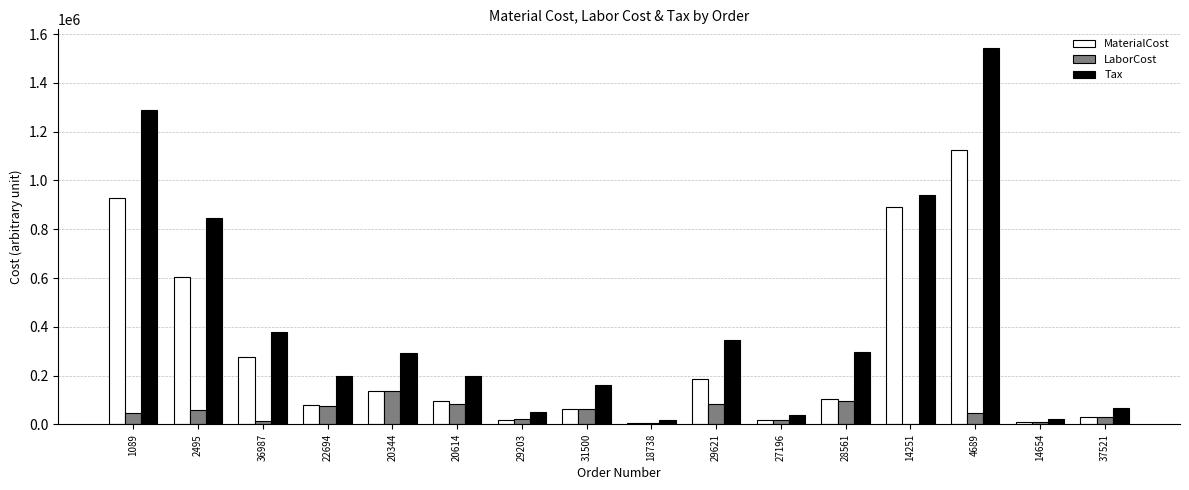

Between 22694 and 20344, which series saw the biggest shift?

Tax